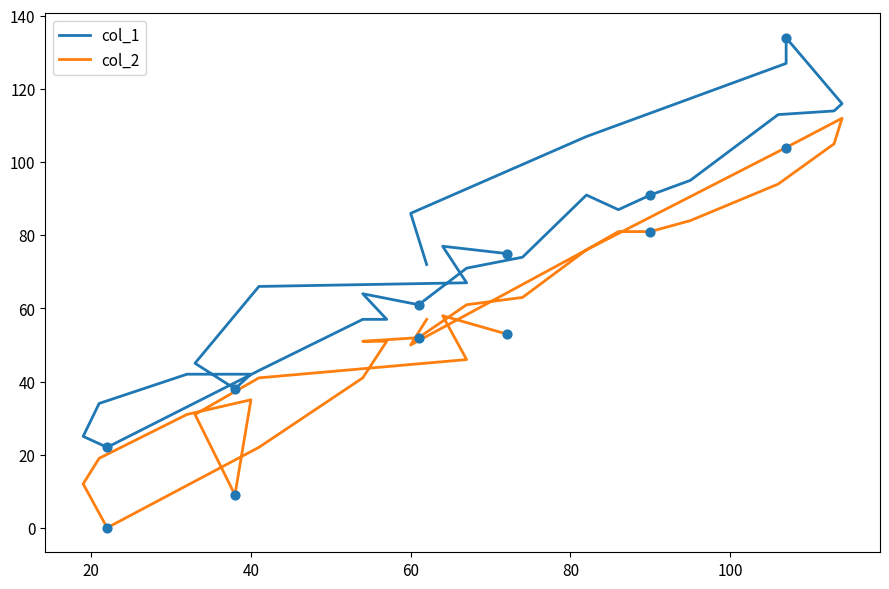

Which series has the largest Y range (max minus min)?

col_1